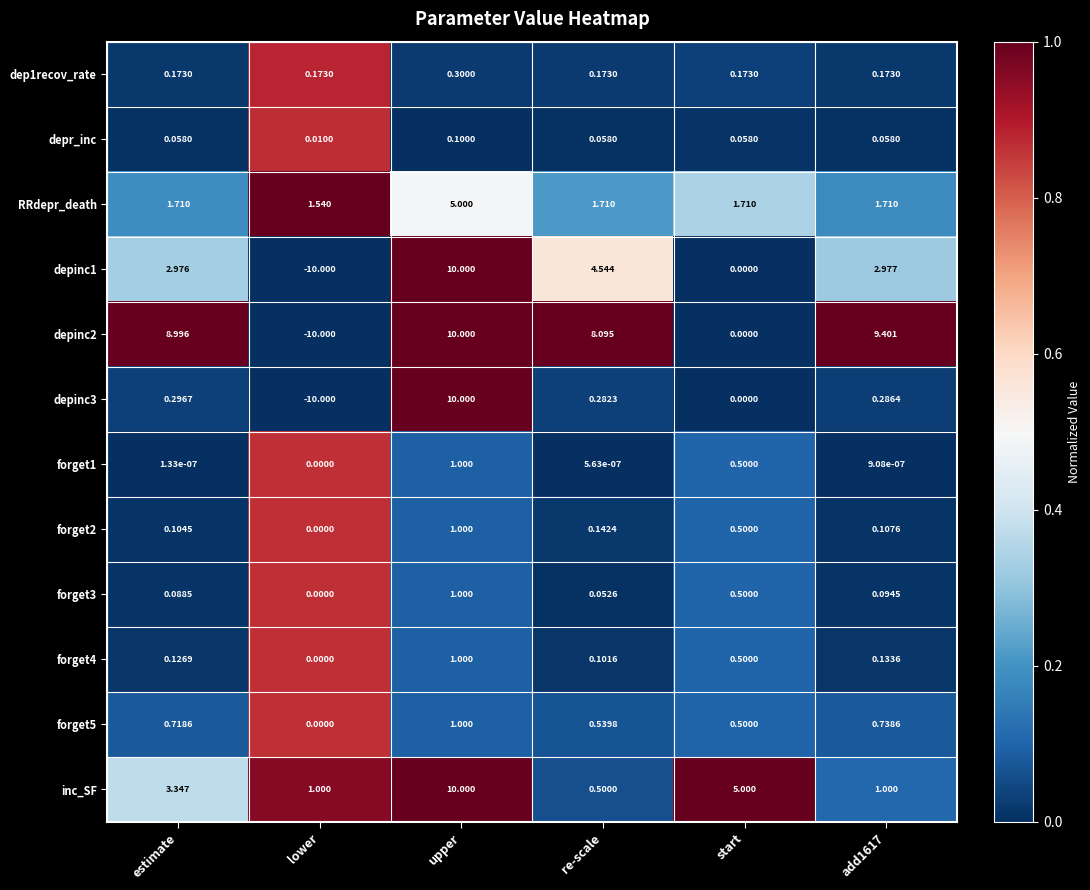

How many values in forget1 are above zero?

5